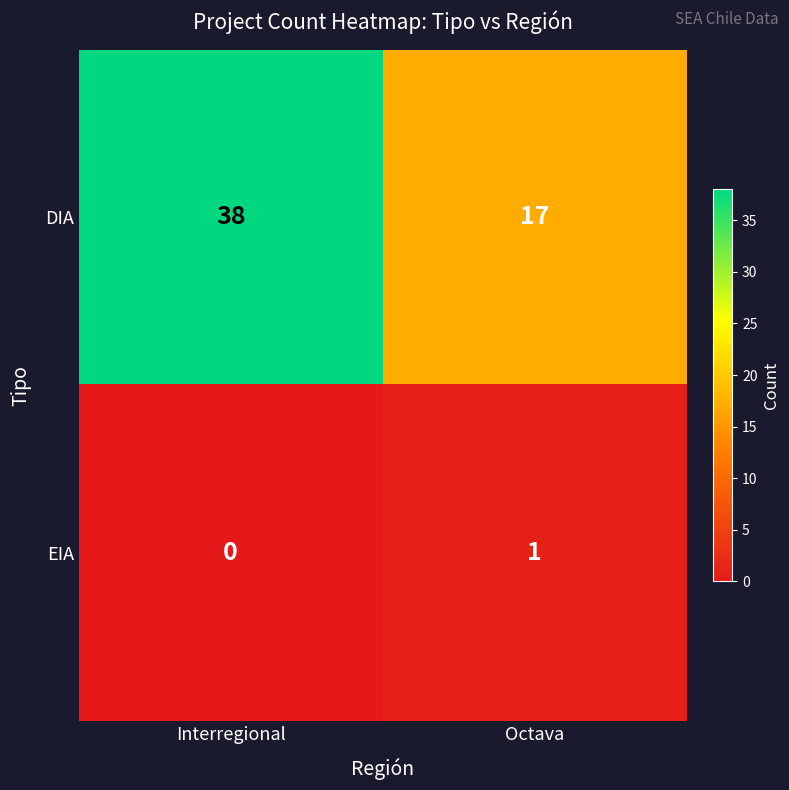

Count the number of data series in this chart.

2